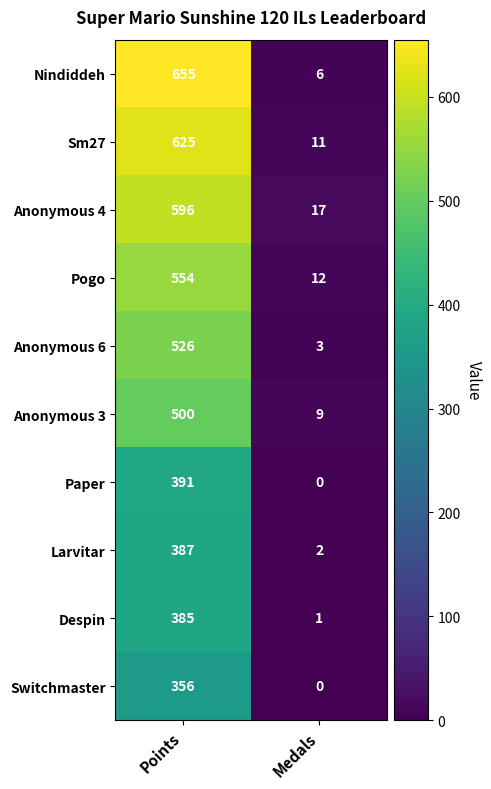

What is the difference between the highest and lowest values at Medals?

17